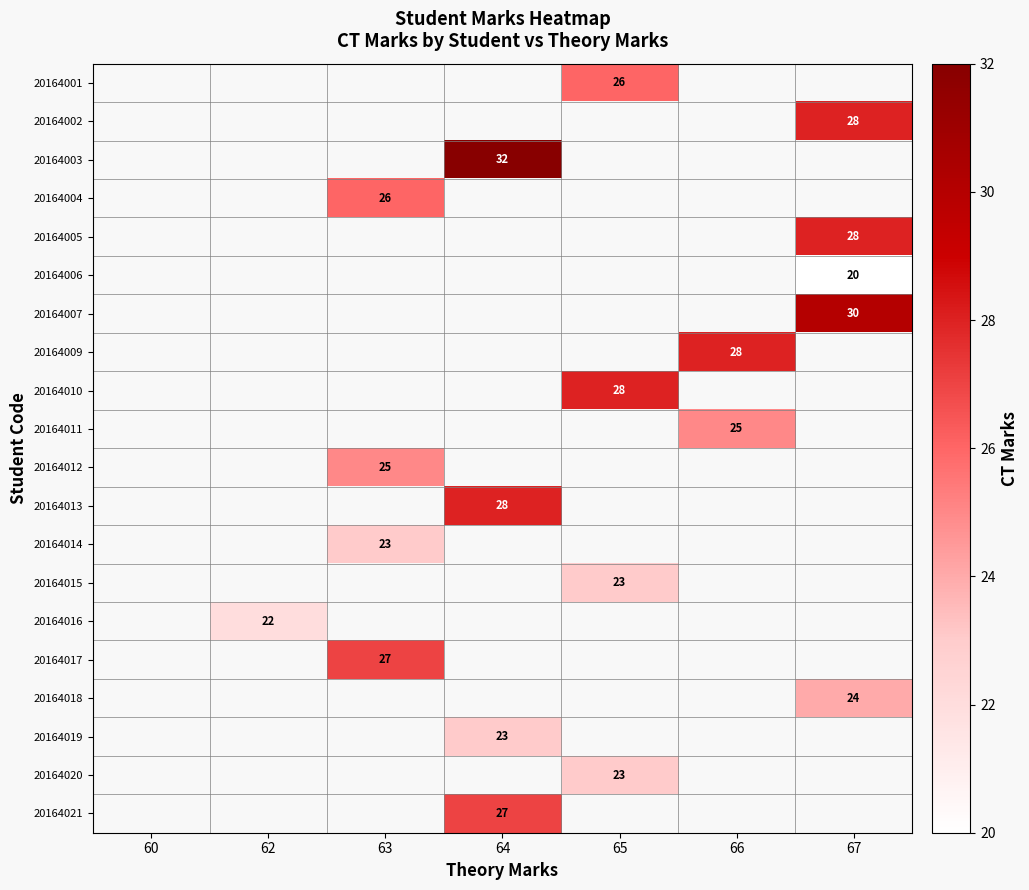

What is the maximum value shown in the chart?

32.0